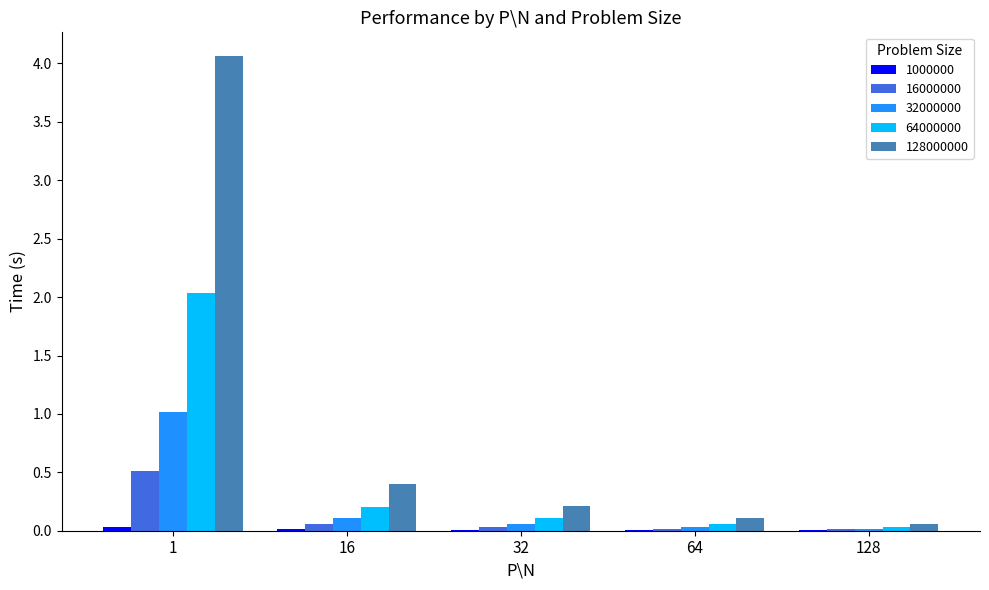

Which series has the largest total across all categories?

128000000